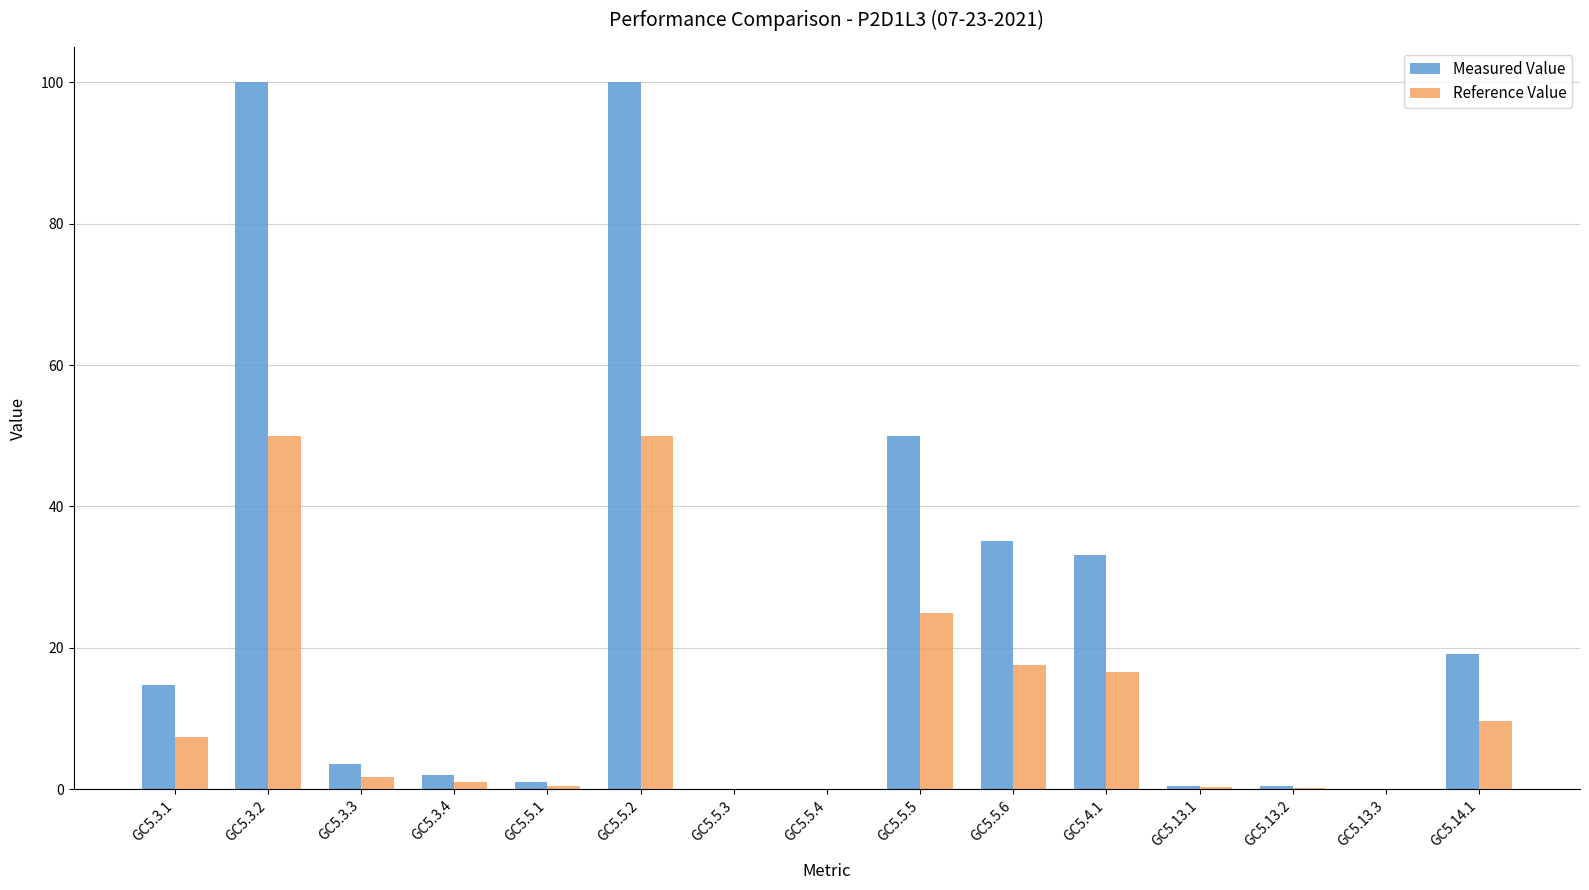

Is the value of Reference Value at GC5.5.5 greater than the value of Measured Value at GC5.14.1?

Yes